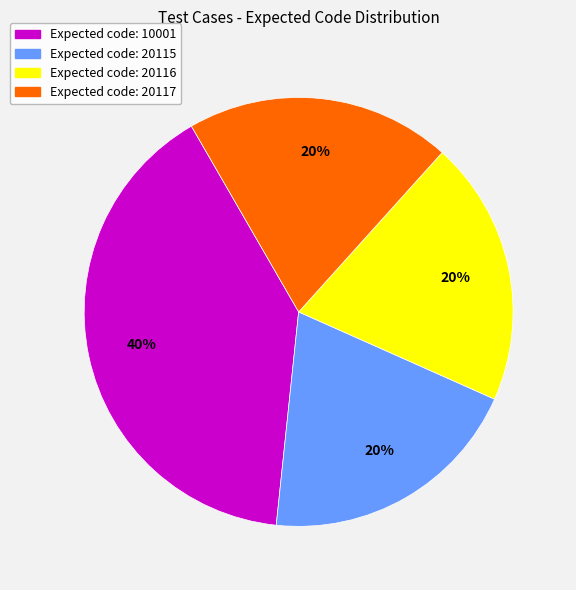

To the nearest percent, what is the difference between the largest and smallest slice percentages?

20%